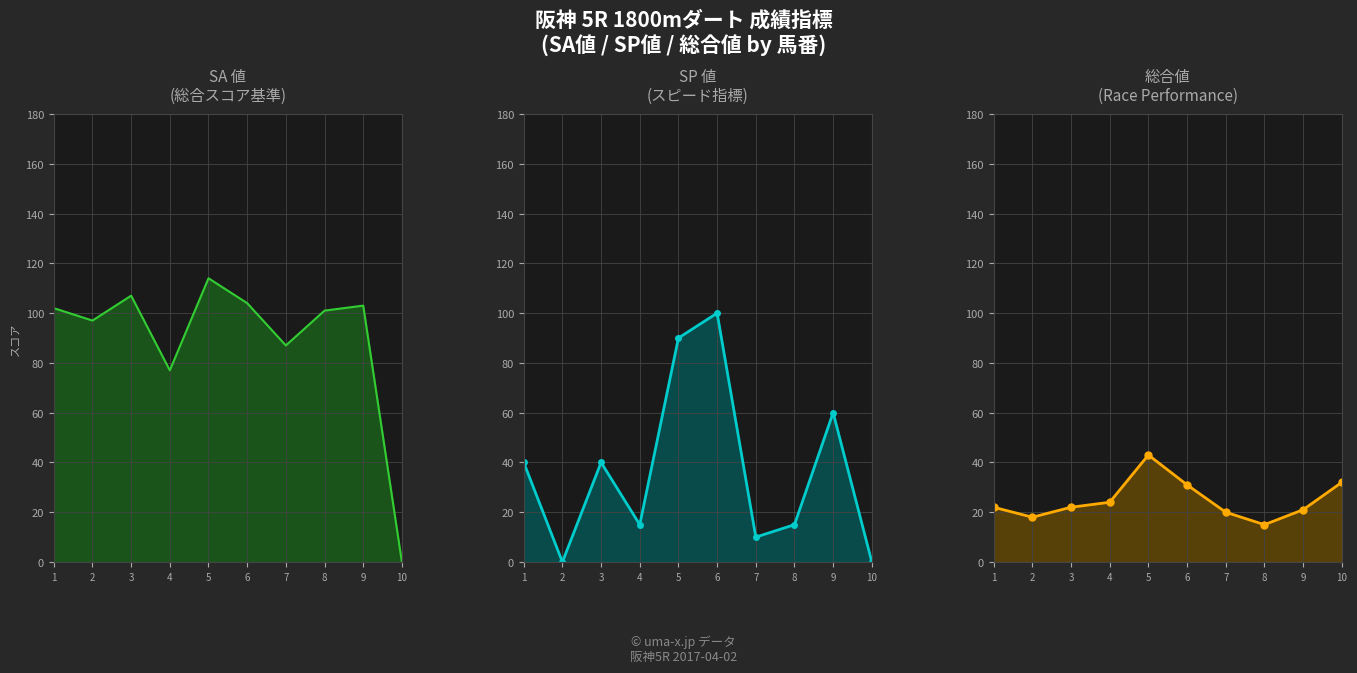

True or false: 総合値 and SA値 cross at least once.

True